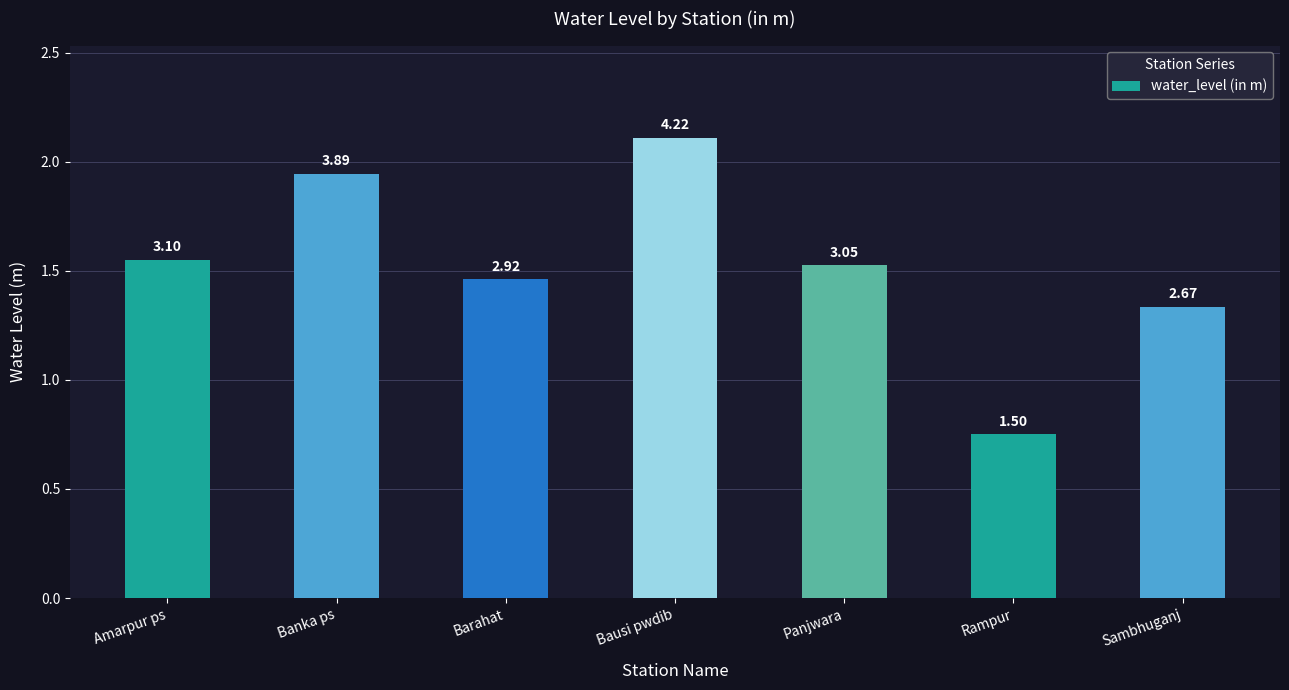

List the labels in order of value, smallest first.

Rampur, Sambhuganj, Barahat, Panjwara, Amarpur ps, Banka ps, Bausi pwdib